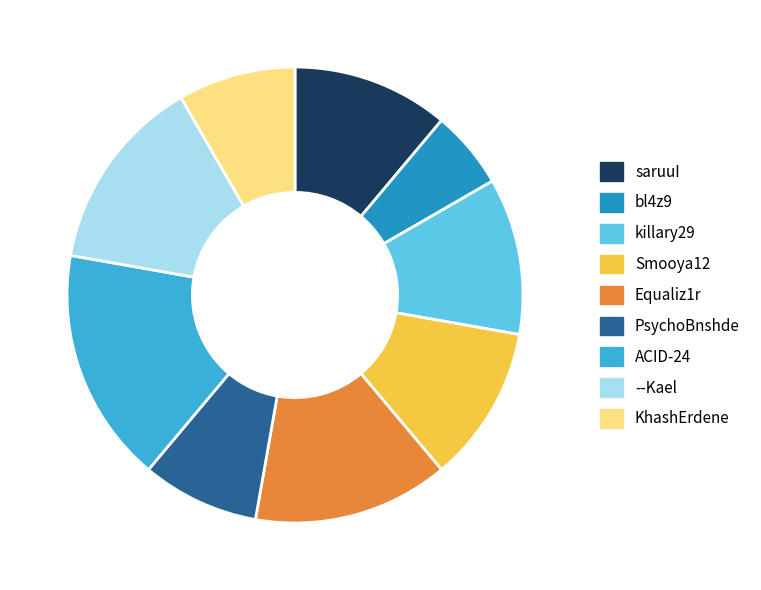

Is it true that saruuI is 11% of the pie?

True